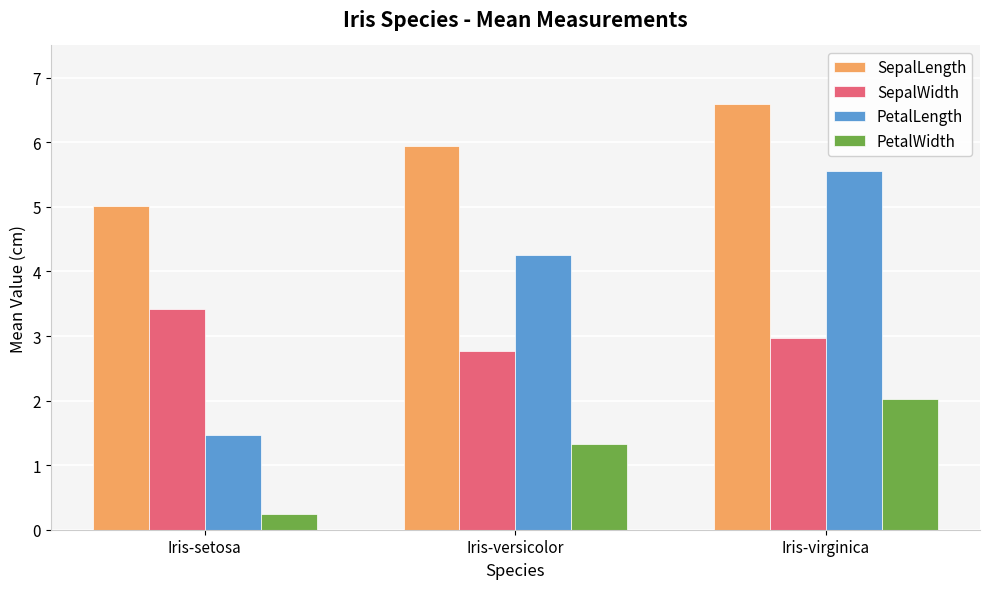

At how many categories does at least one series exceed 0?

3